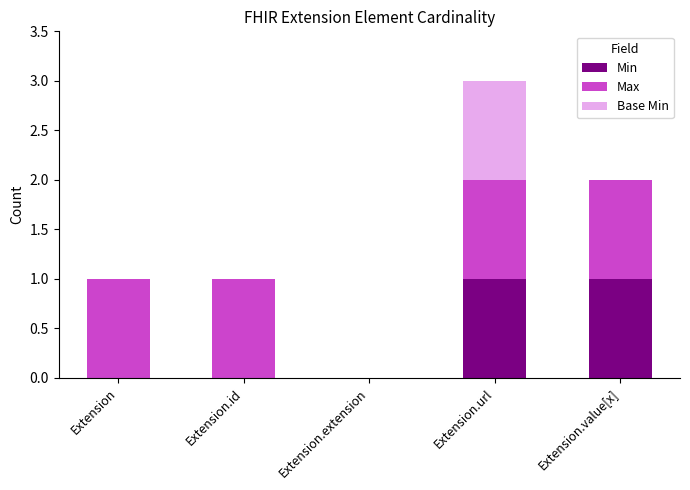

Does the chart contain stacked bars?

Yes